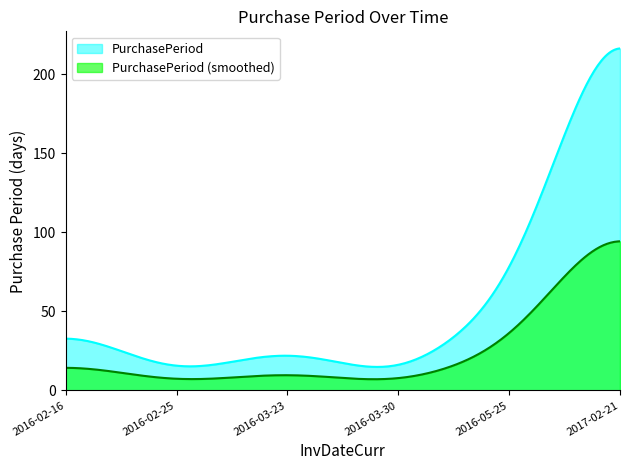

List the labels in order of value, largest first.

2017-02-21, 2016-05-25, 2016-02-16, 2016-03-23, 2016-02-25, 2016-03-30